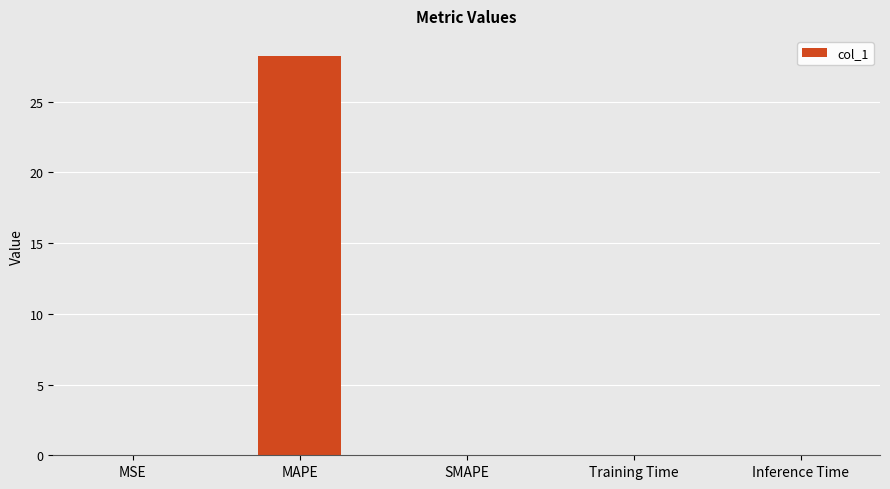

Between MAPE and Inference Time, which is larger?

MAPE